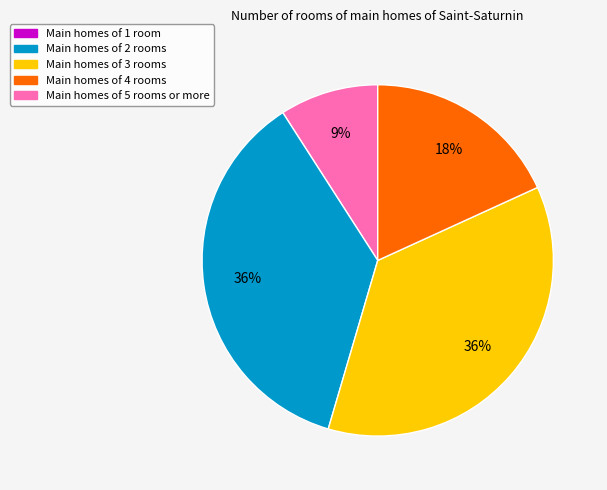

To the nearest percent, what is the difference between the largest and smallest slice percentages?

27%